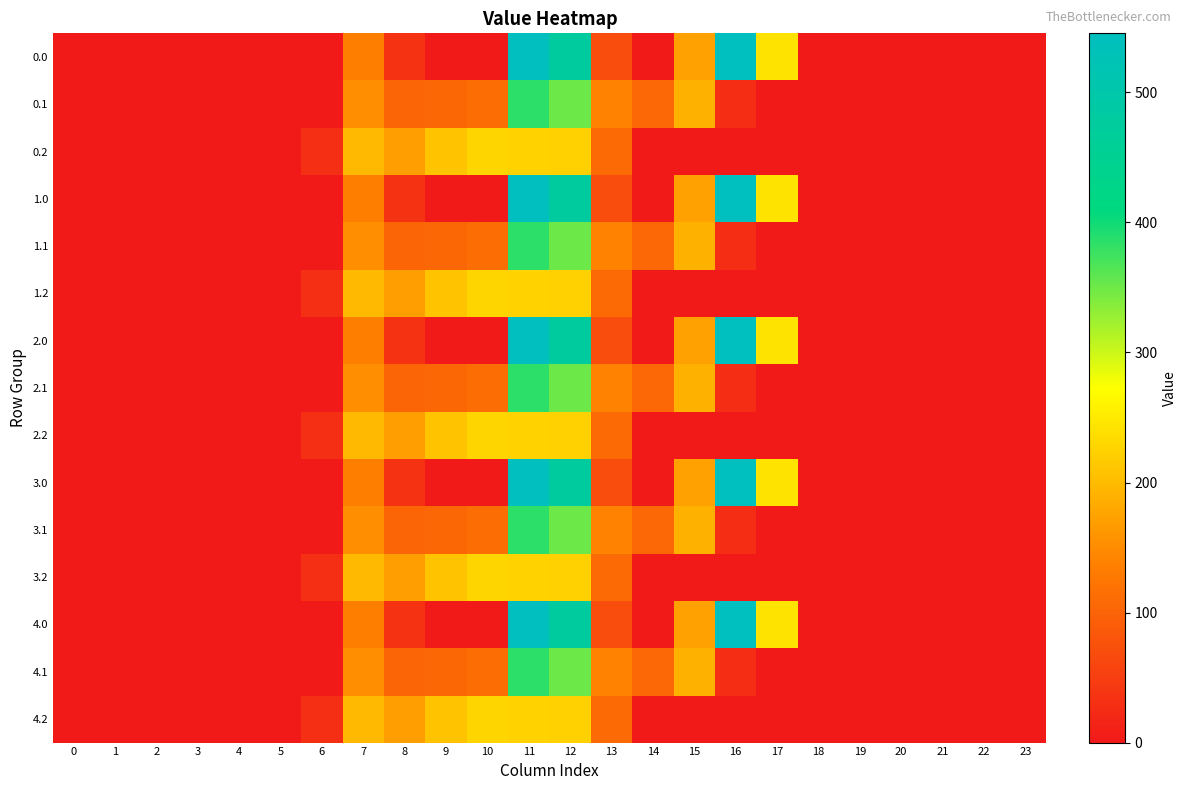

At which category does the chart reach its peak across all series?

16